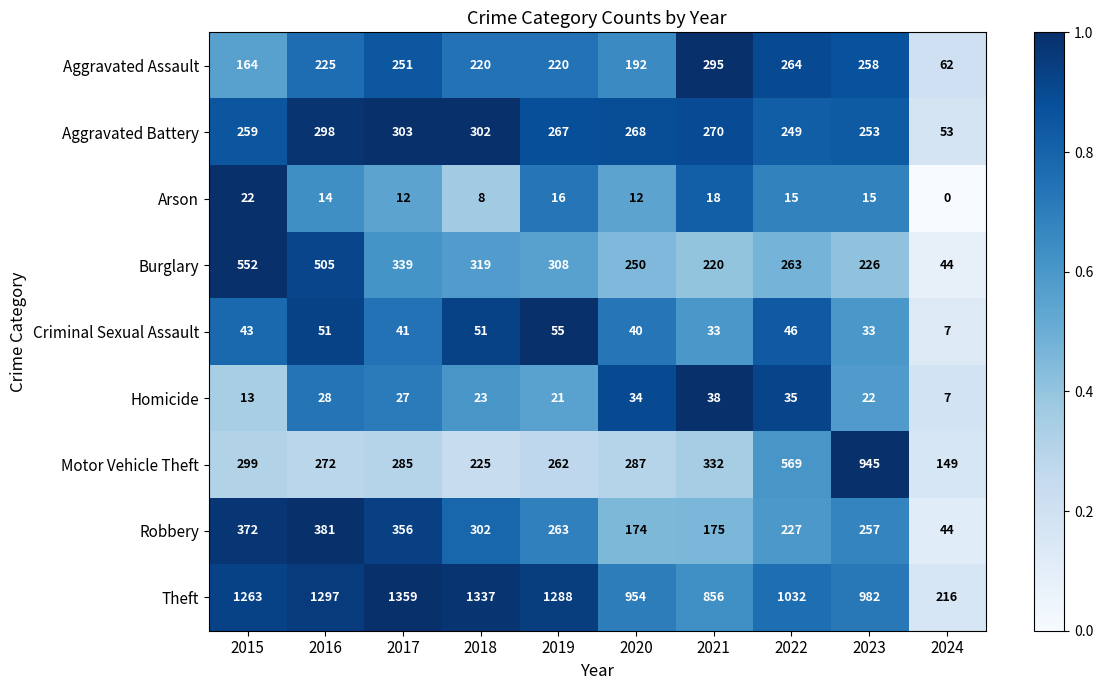

Rank the series at 2022 from highest to lowest value.

Theft, Motor Vehicle Theft, Aggravated Assault, Burglary, Aggravated Battery, Robbery, Criminal Sexual Assault, Homicide, Arson